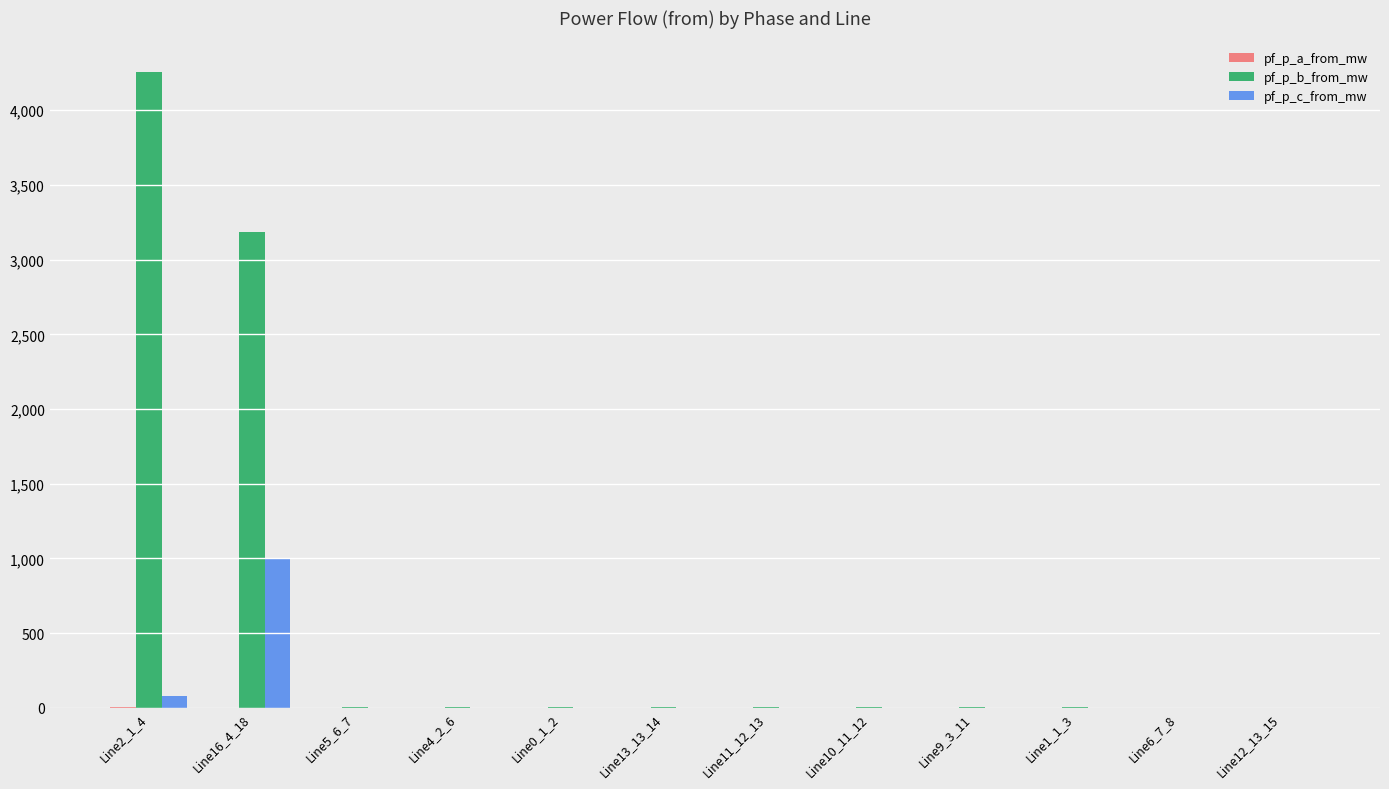

Which category has the highest value across all series?

Line2_1_4